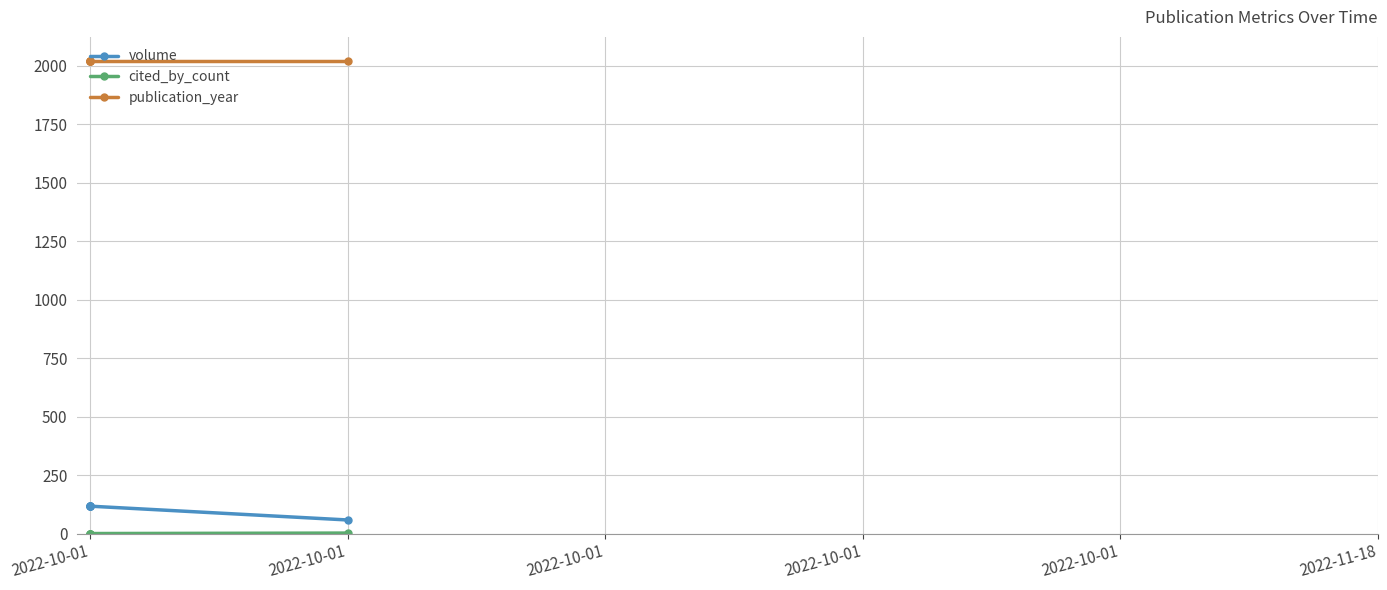

True or false: publication_year and volume intersect in this chart.

False